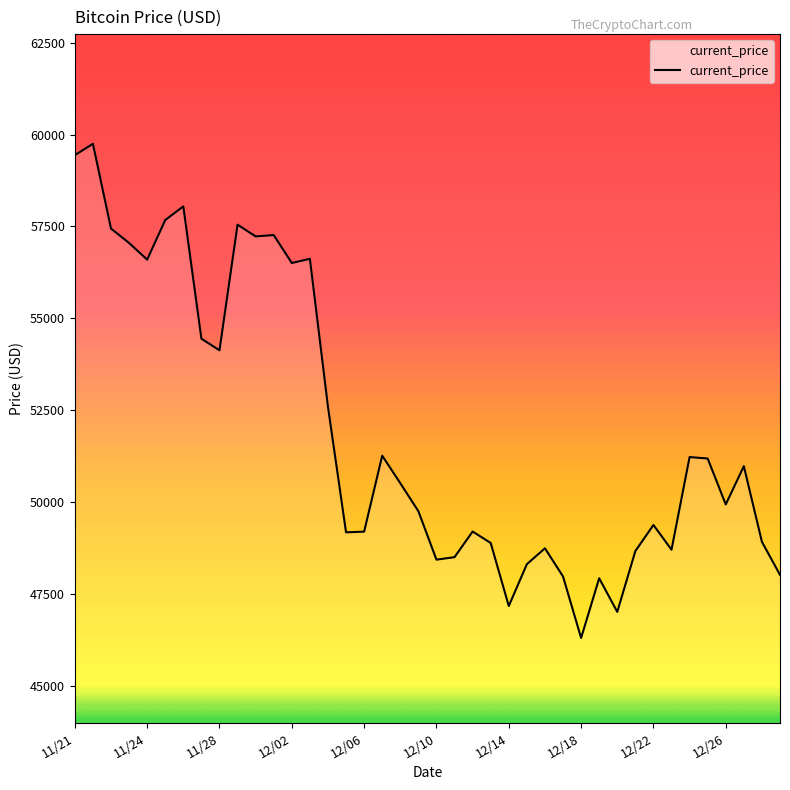

What is the sum of all values?

2077593